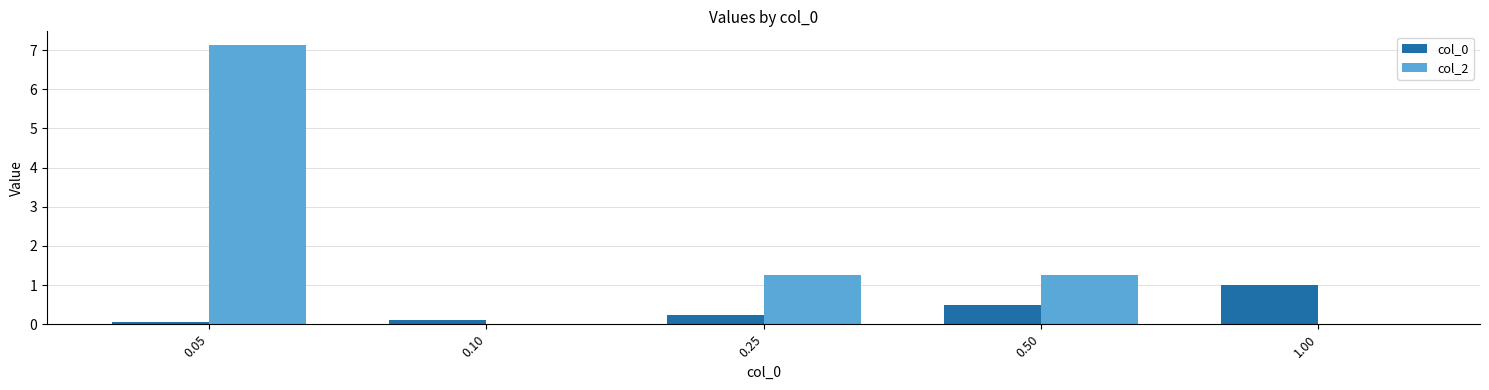

Is it true that col_2 equals -2.4 at 1.00?

False